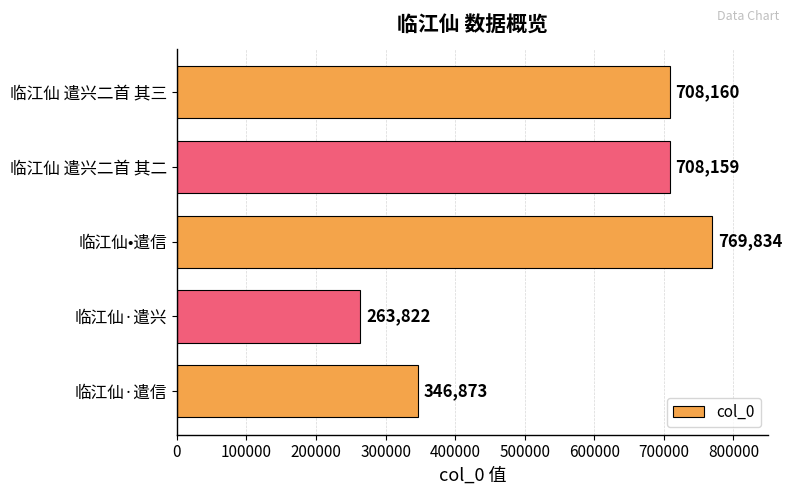

The chart shows a value of 427394 at 临江仙·遣兴. True or false?

False